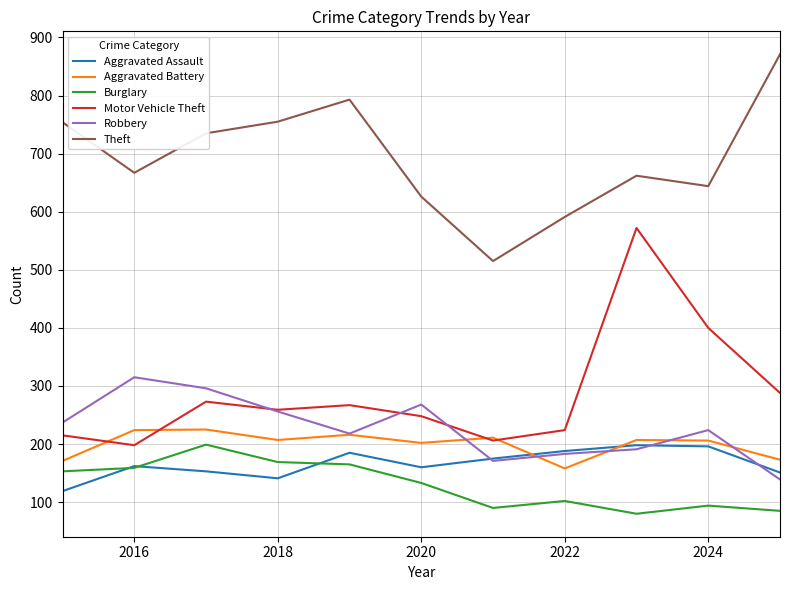

In Burglary, how many points are lower than both neighbors (excluding endpoints)?

2